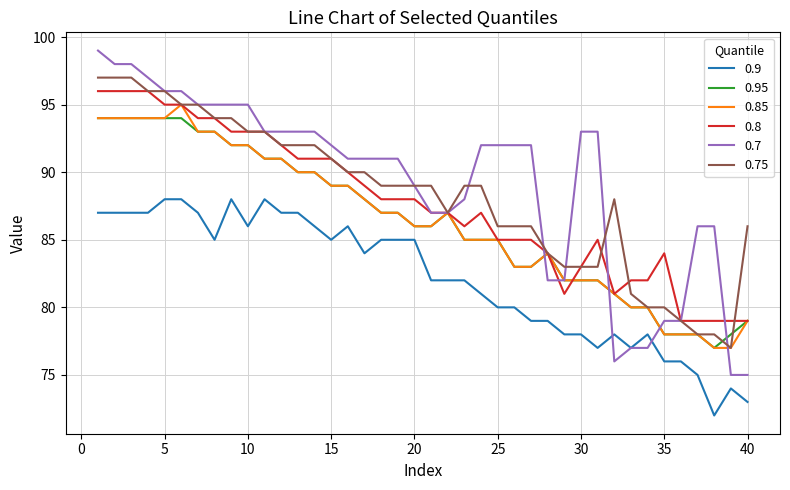

What is the minimum value for 0.85?

77